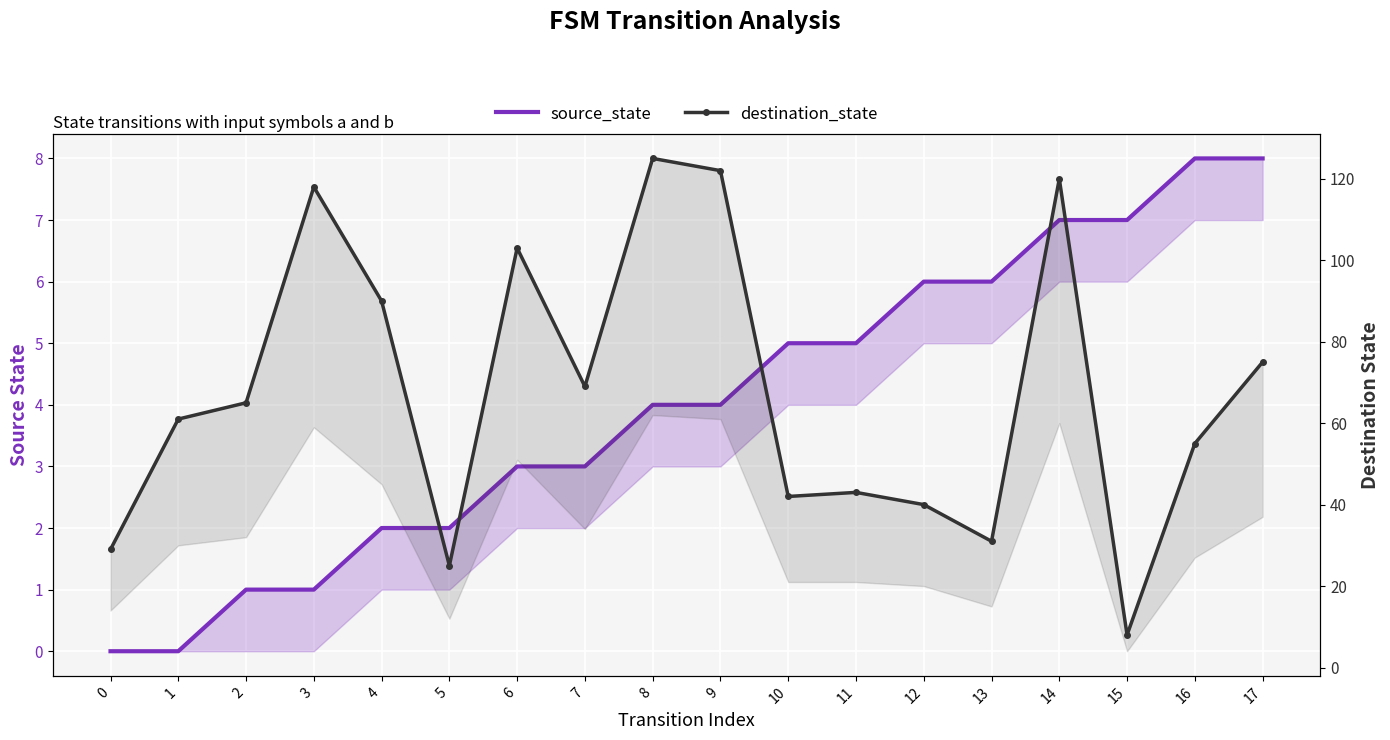

True or false: source_state has more than 1 points higher than both neighbors.

False